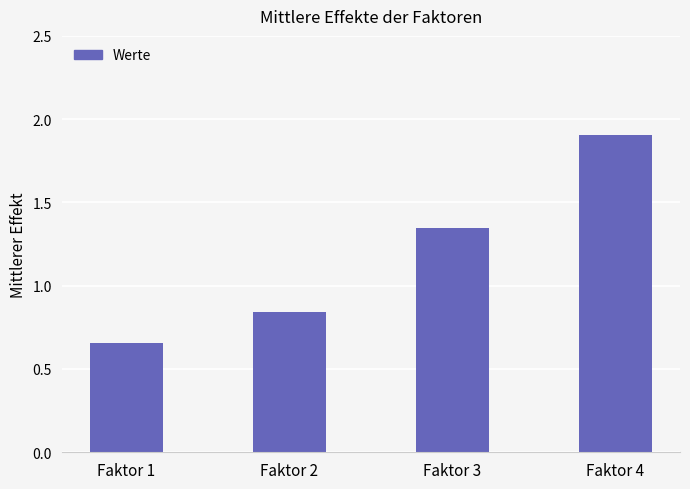

Is it true that the value at Faktor 1 is 0.2?

False